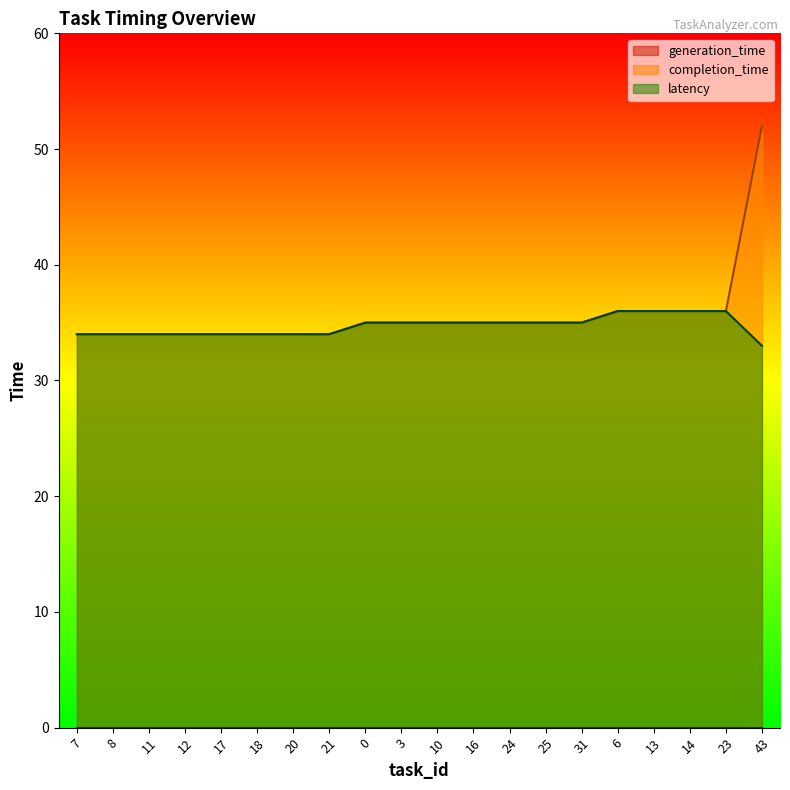

What is the total value across all series at 20?

68